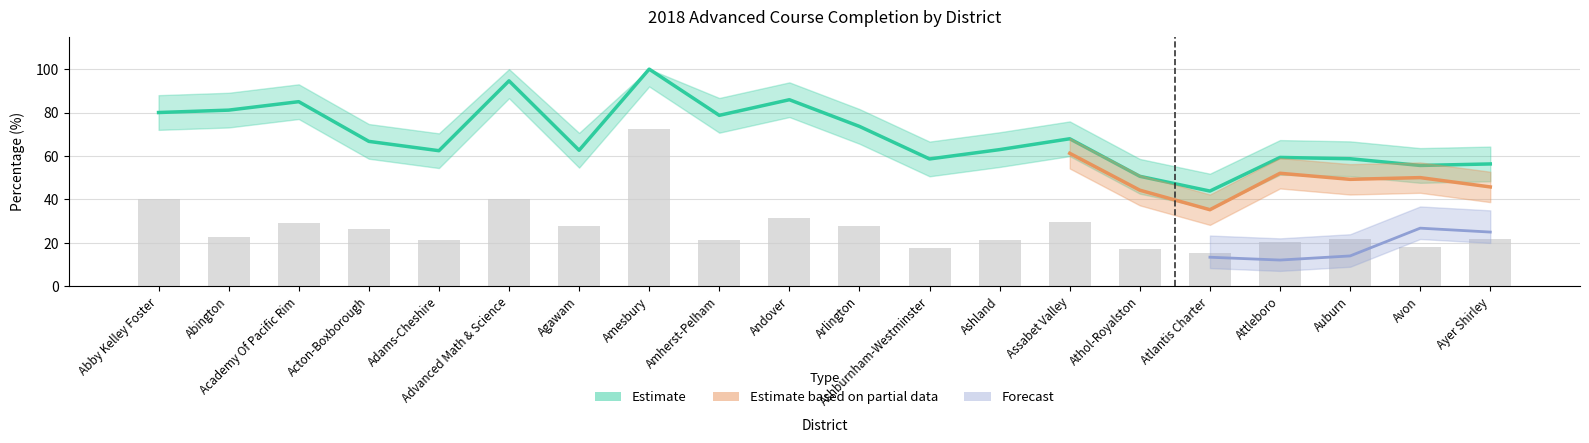

What is the label of the 5th bar from the left?

Adams-Cheshire